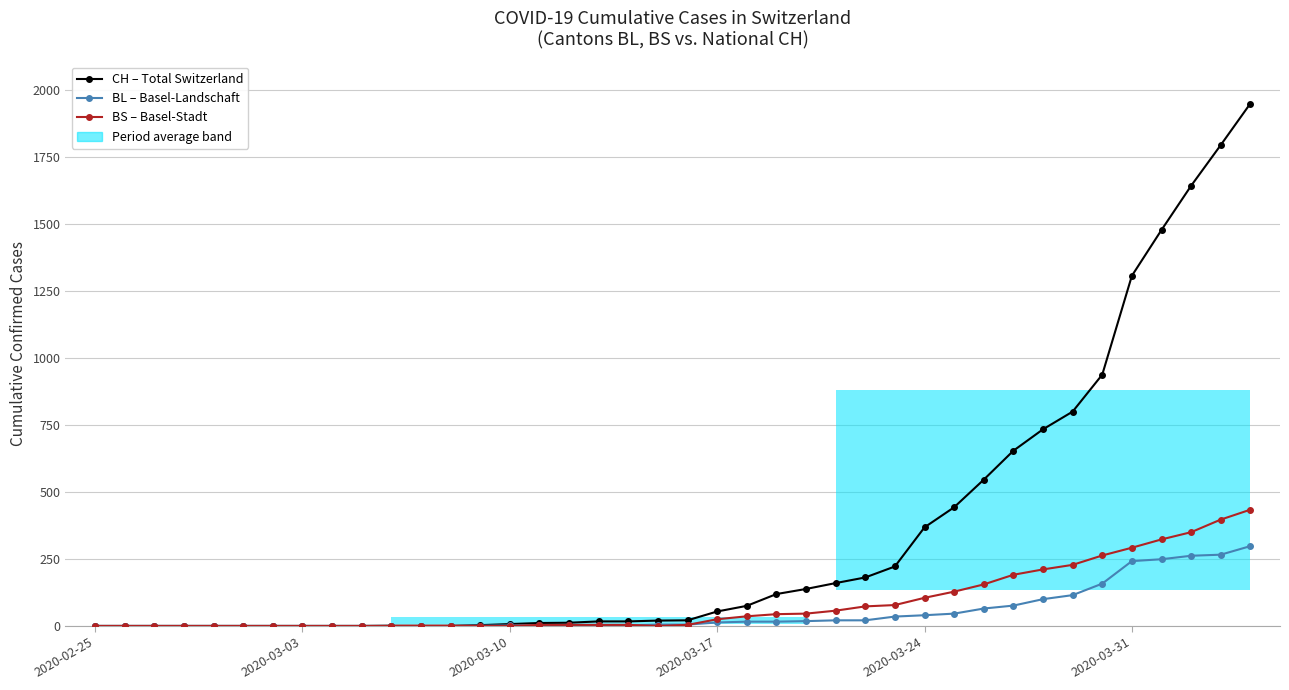

Between 2020-03-03 and 8, which series saw the biggest shift?

CH – Total Switzerland